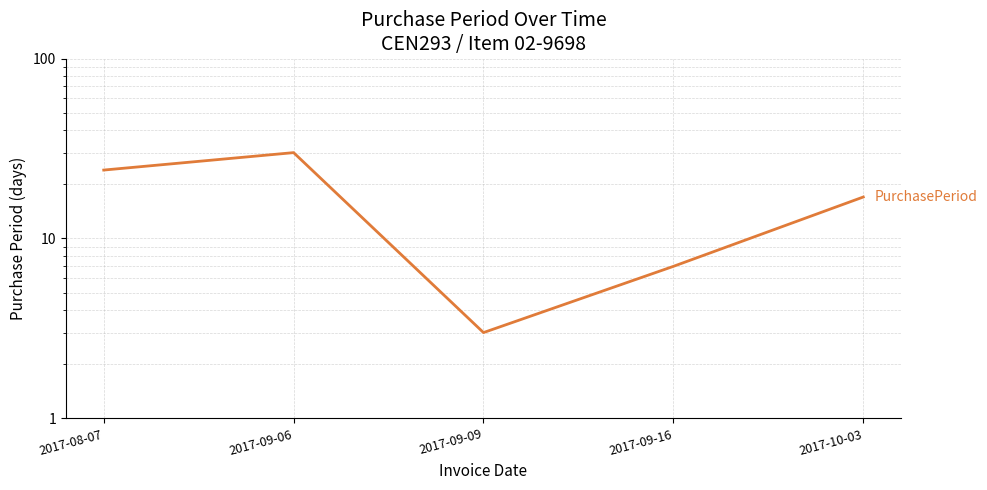

List the labels in order of value, smallest first.

2017-09-09, 2017-09-16, 2017-10-03, 2017-08-07, 2017-09-06